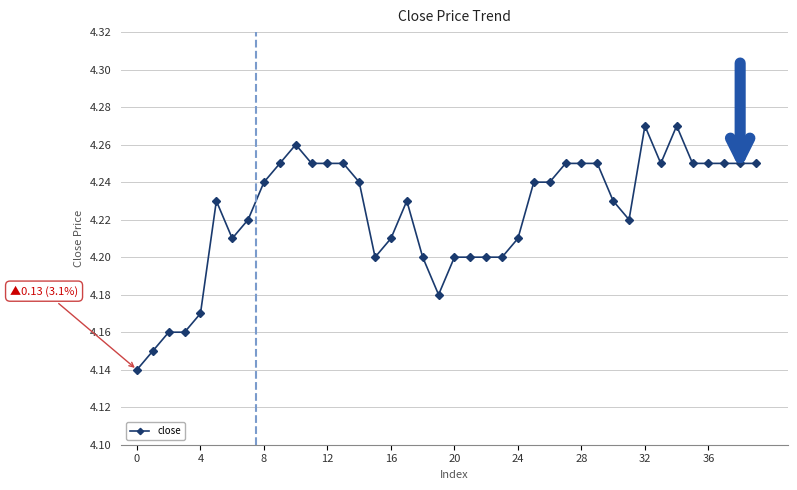

Does the chart display data point markers on the line(s)?

Yes